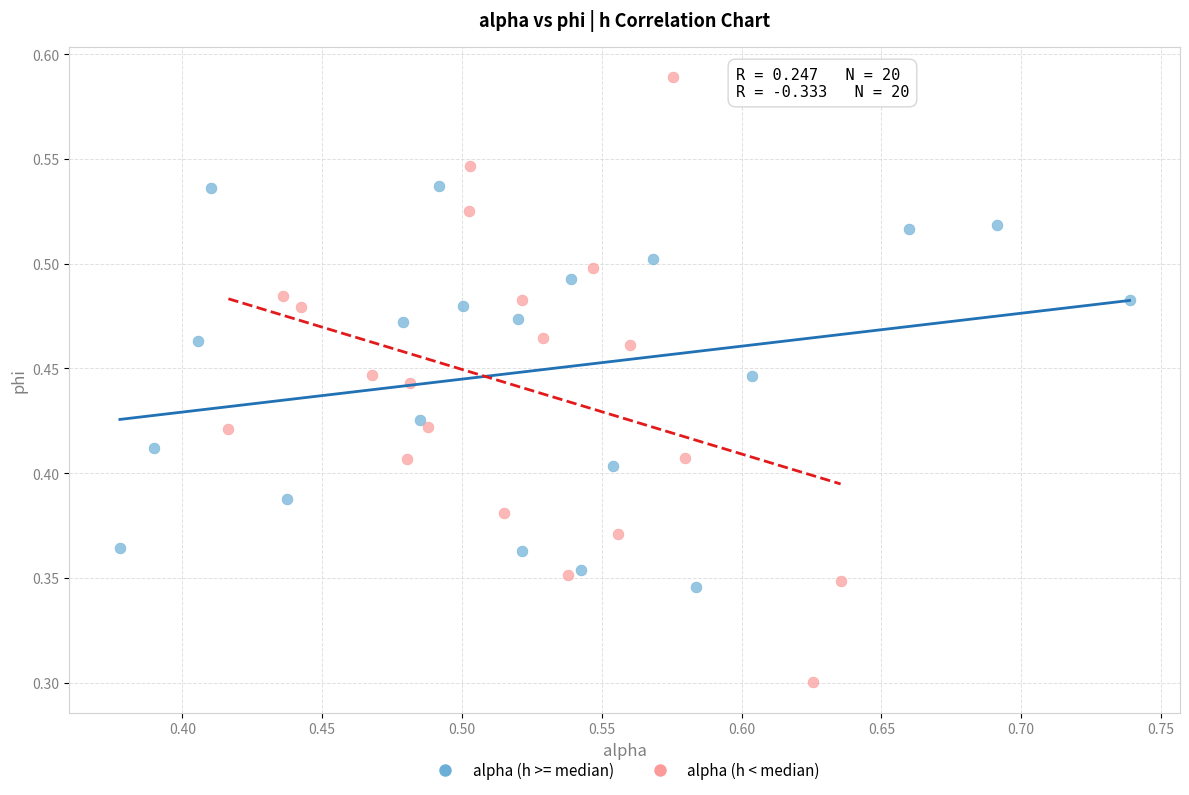

What are all the series names shown in the legend?

alpha (h >= median), alpha (h < median)